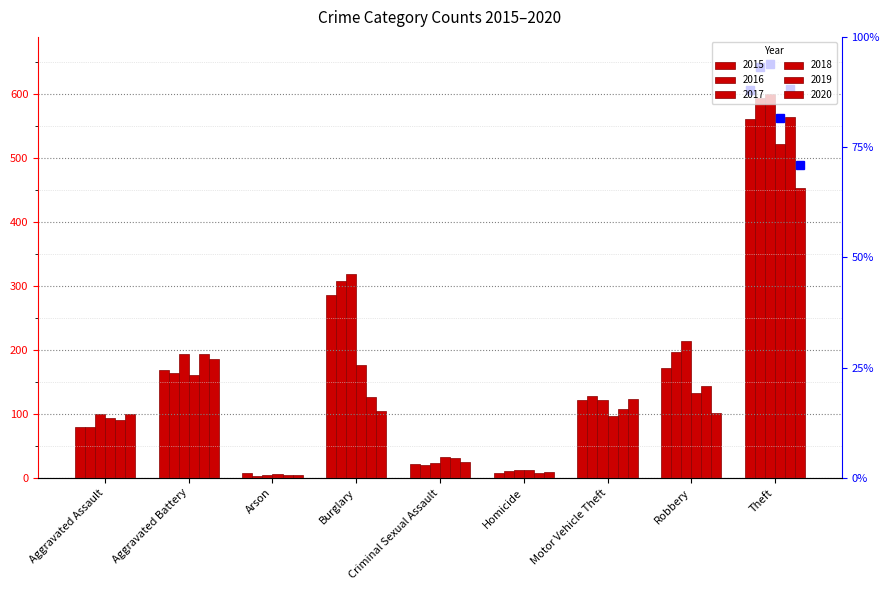

What is the difference between the second highest and minimum values in the 2015 series?

279